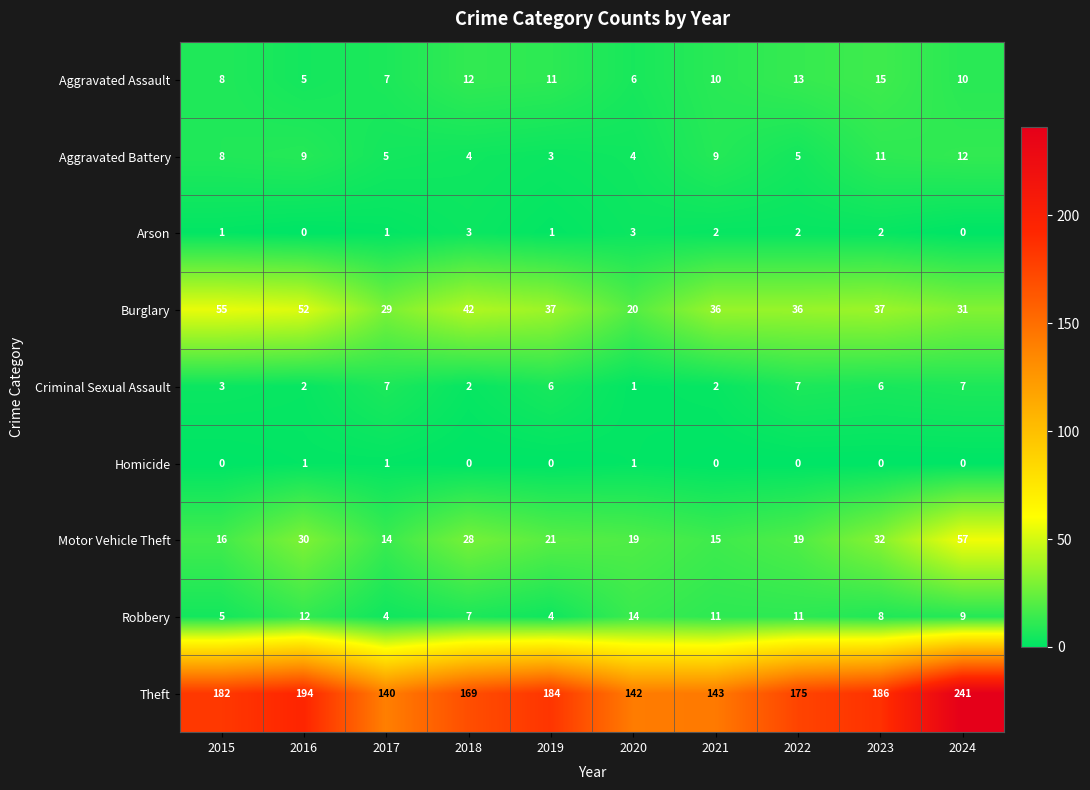

At which label does Motor Vehicle Theft reach its minimum?

2017